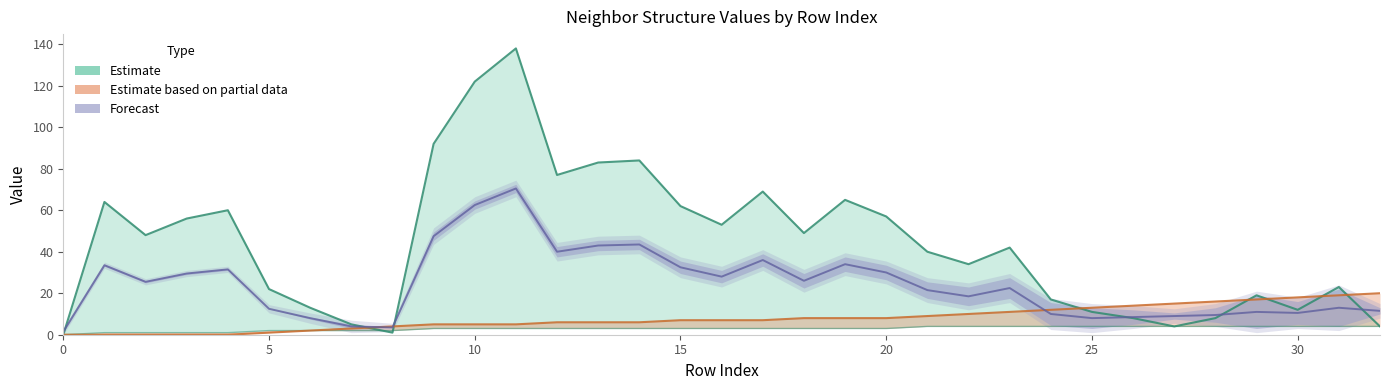

The isite series shows 80 at 20. True or false?

False